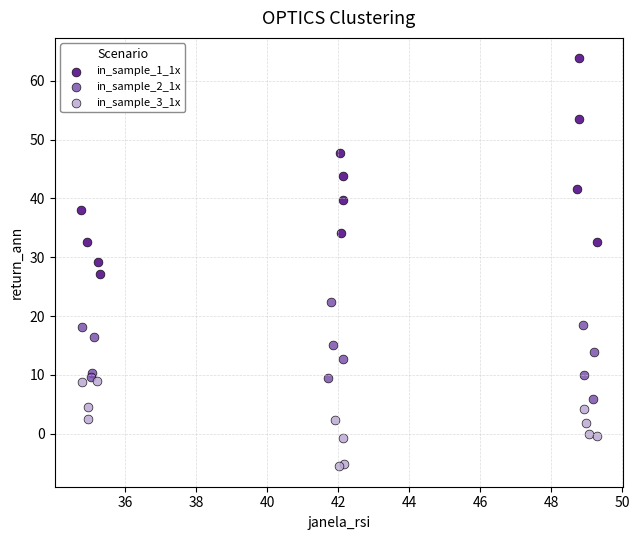

What are all the series names shown in the legend?

in_sample_1_1x, in_sample_2_1x, in_sample_3_1x